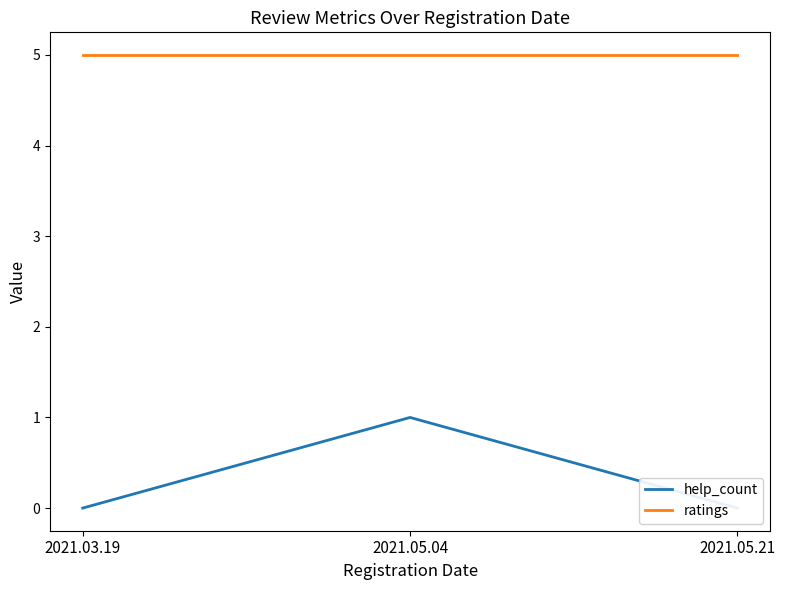

What is the difference between the highest and lowest values at 2021.05.21?

5